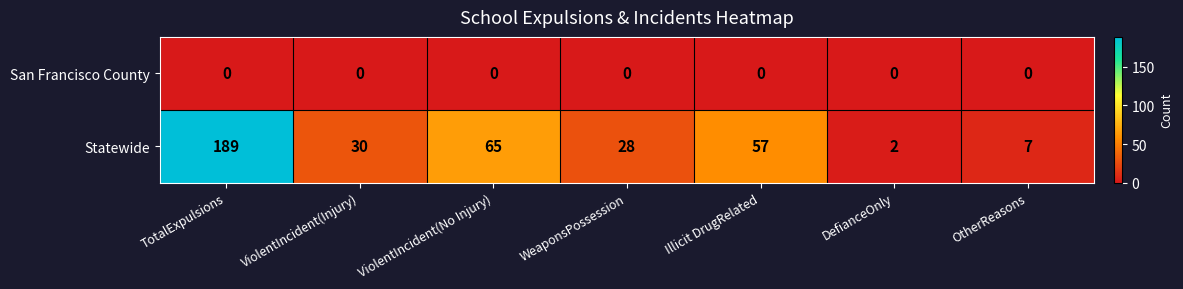

Which series has the largest range (max minus min)?

Statewide